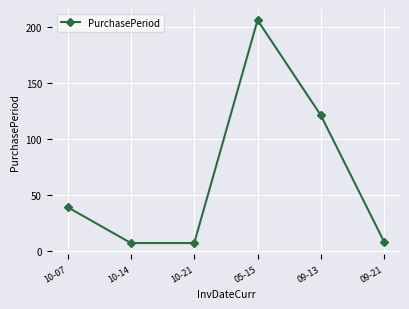

Reading right to left, transcribe all the data shown in this chart.

09-21=8	09-13=121	05-15=206	10-21=7	10-14=7	10-07=39